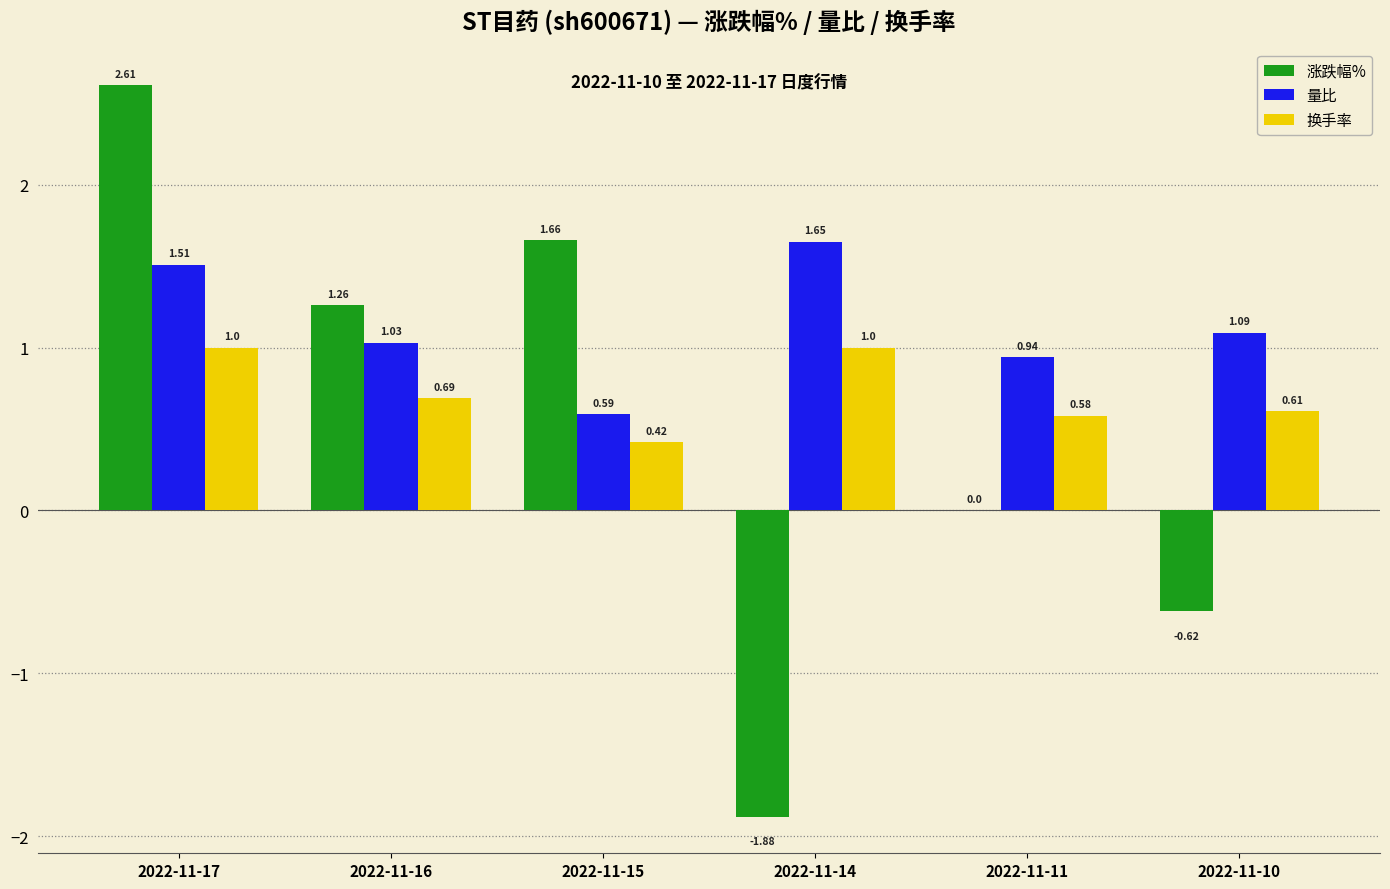

Between 2022-11-16 and 2022-11-10, which series saw the biggest shift?

涨跌幅%